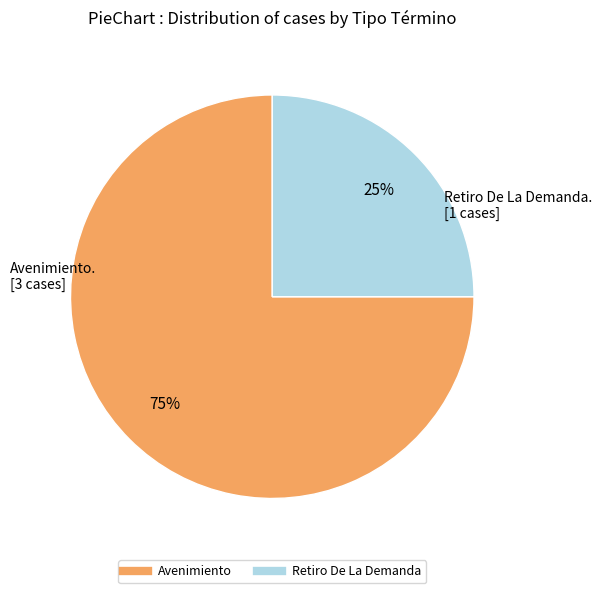

How many segments does this pie chart have?

2